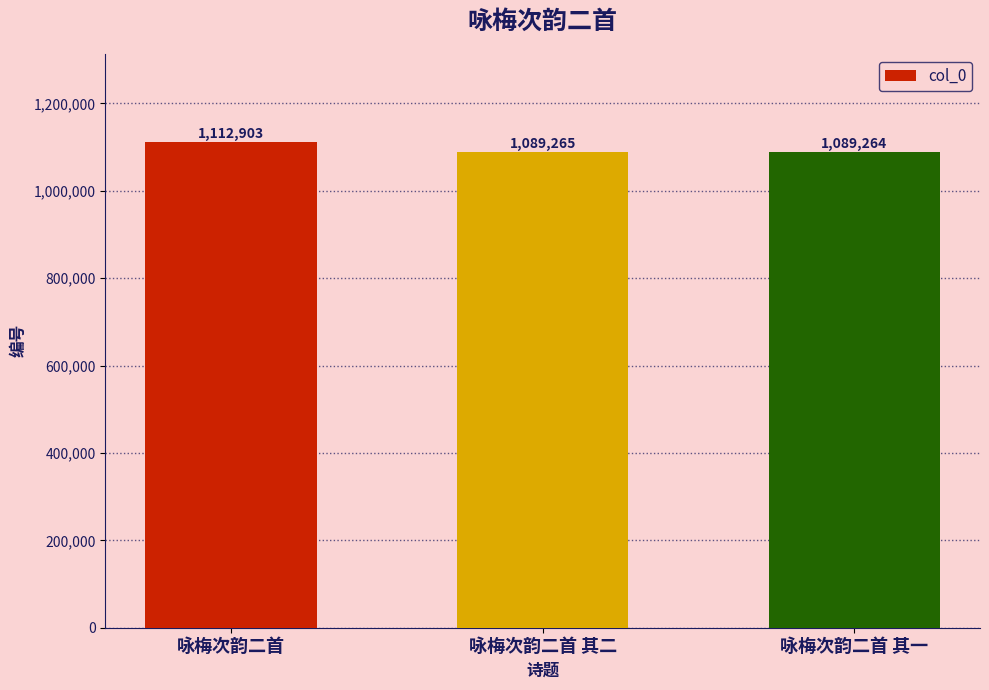

The chart shows a value of 1778036 at 咏梅次韵二首 其二. True or false?

False